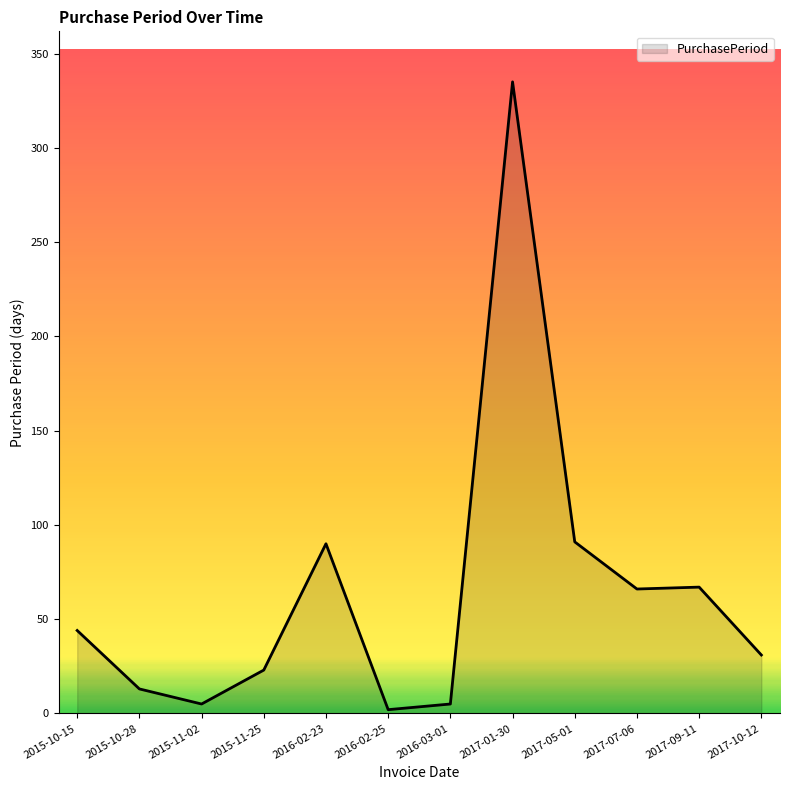

How many distinct data groups are displayed?

1